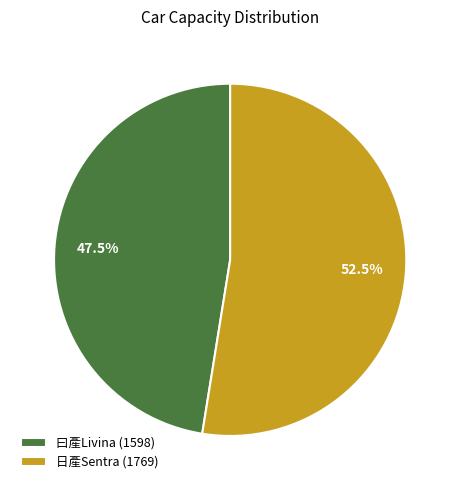

How many slices are in this pie chart?

2